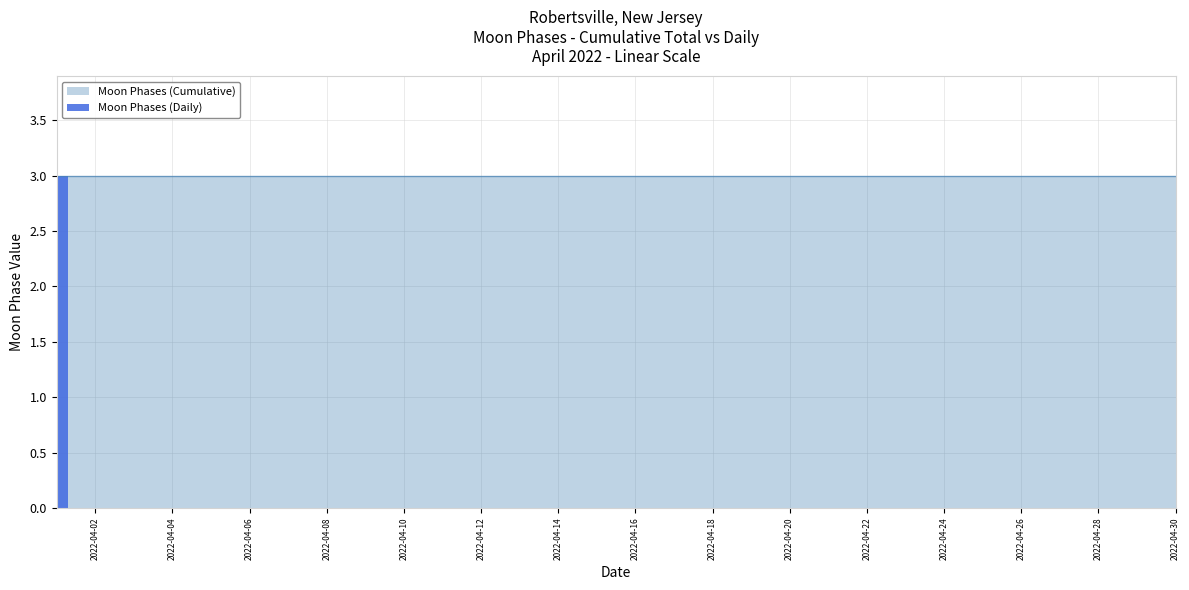

Which series has the largest total across all categories?

Moon Phases (Cumulative)